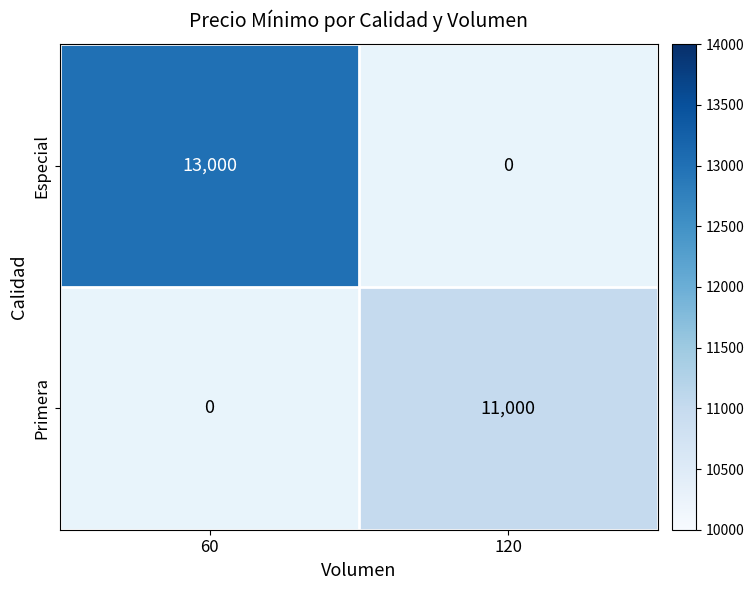

The value of Especial at 60 is 13000. True or false?

True